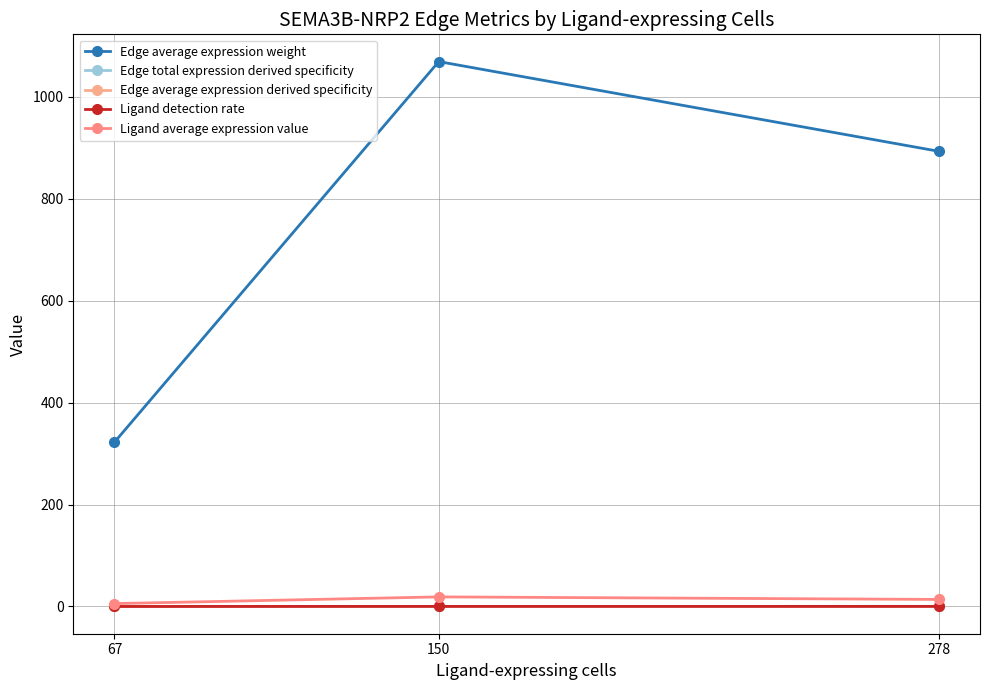

Which series changed the most between 150 and 278?

Edge average expression weight